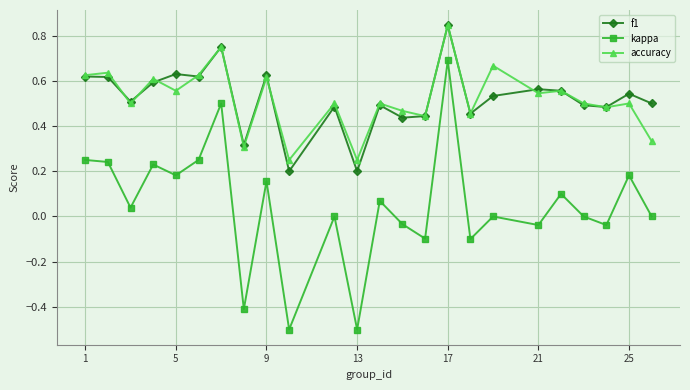

Which series has the largest range (max minus min)?

kappa